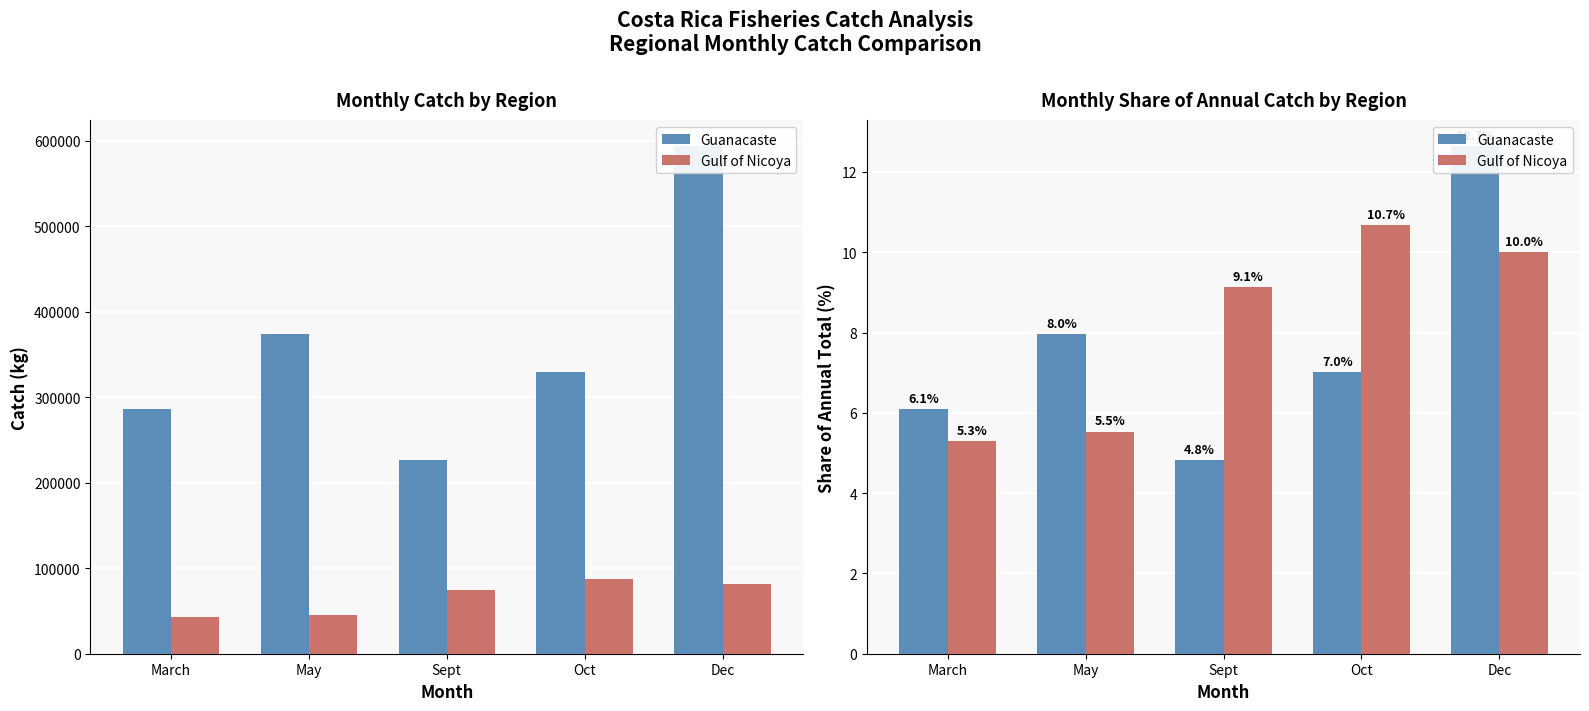

Reading right to left, list all the values displayed in this chart.

Guanacaste: 12.7	7.0	4.8	8.0	6.1
Gulf of Nicoya: 10.0	10.7	9.1	5.5	5.3